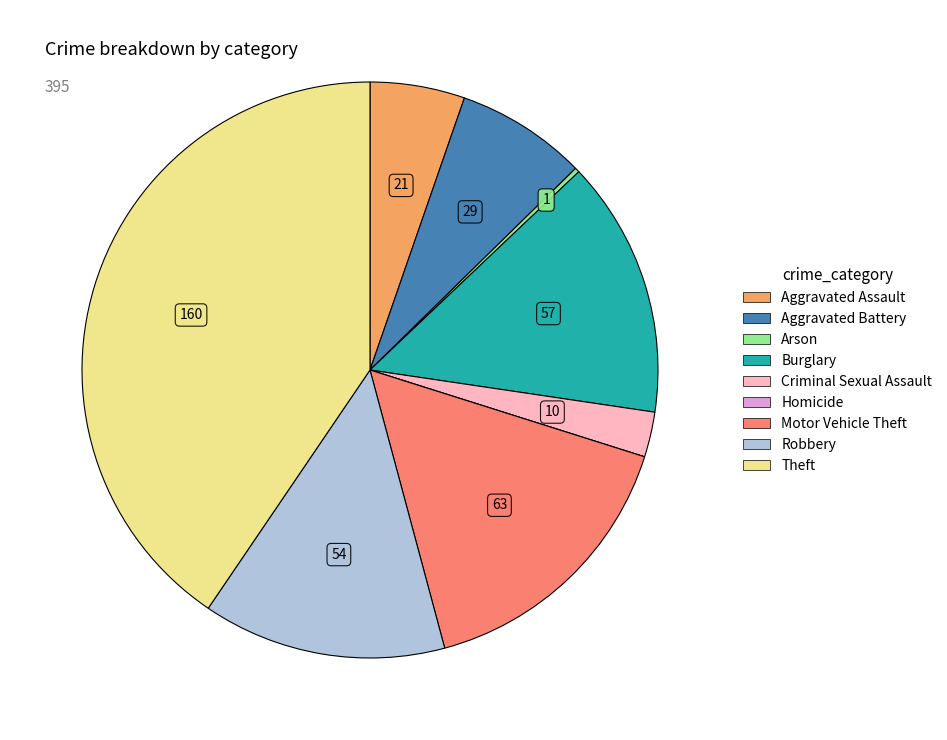

Between Burglary and Robbery, which is larger?

Burglary